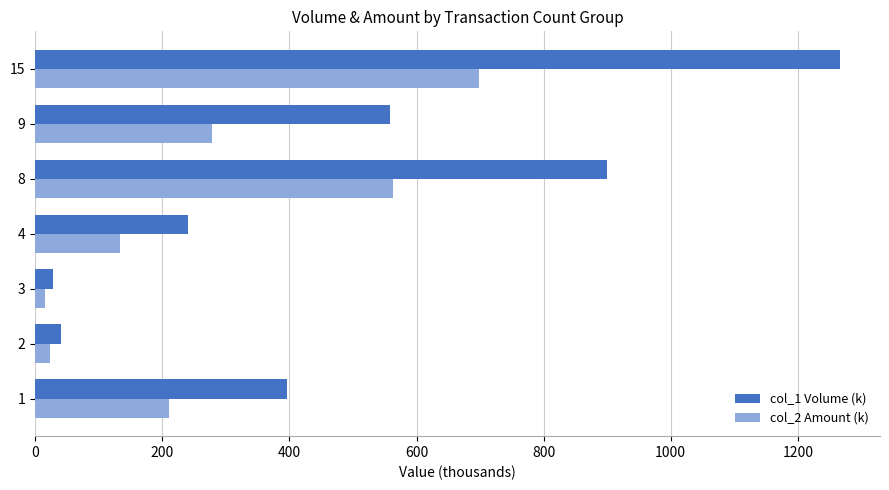

Which series has the widest spread of values?

col_1 Volume (k)